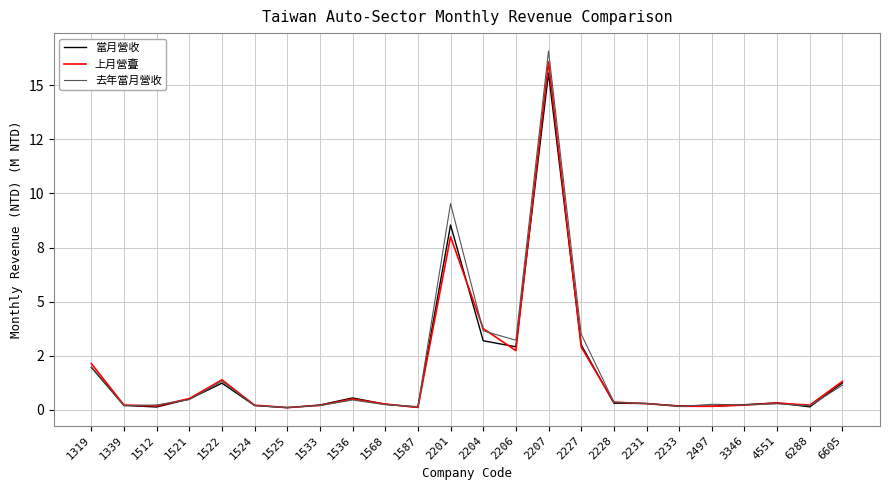

Between which two adjacent categories do 上月營斖 and 去年當月營收 first intersect?

1339 and 1512